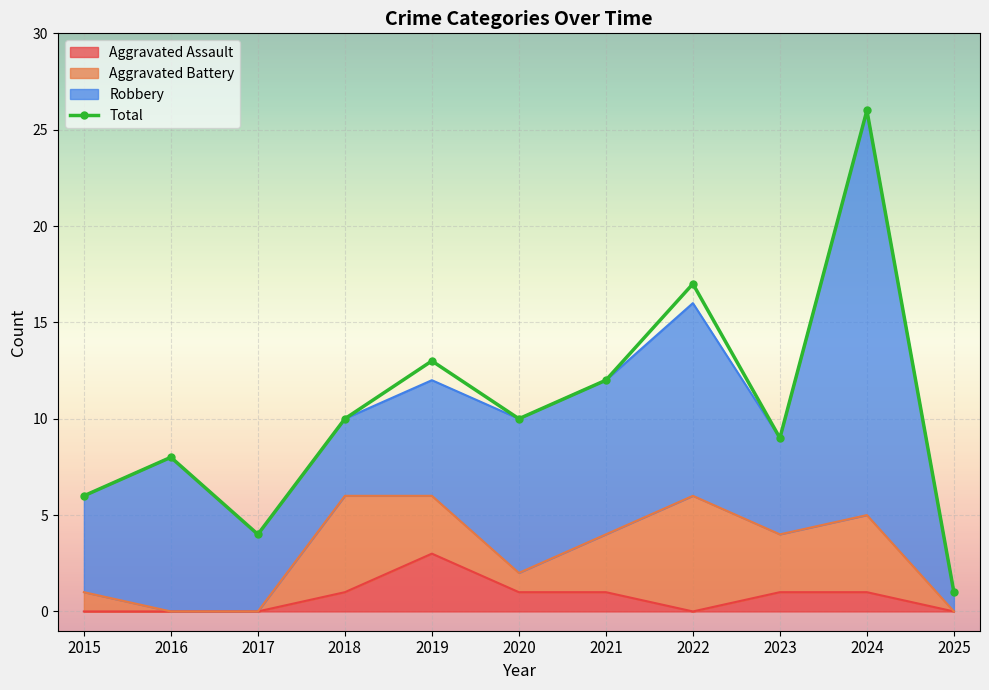

List the labels in order of value, smallest first.

2025, 2017, 2015, 2016, 2023, 2018, 2020, 2021, 2019, 2022, 2024